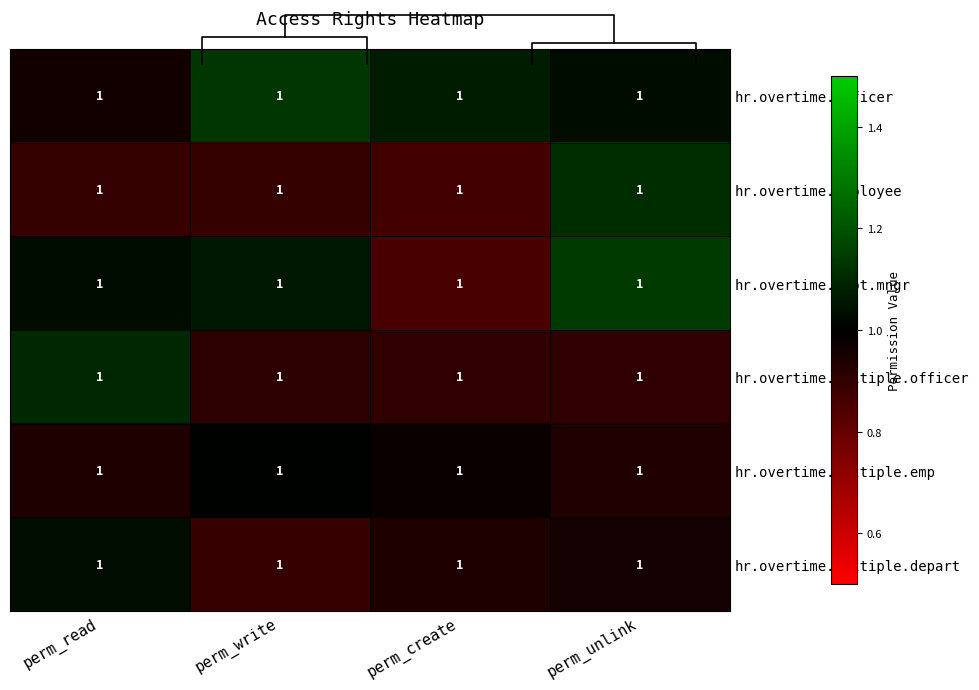

What value does the hr.overtime.officer series have at perm_read?

1.0